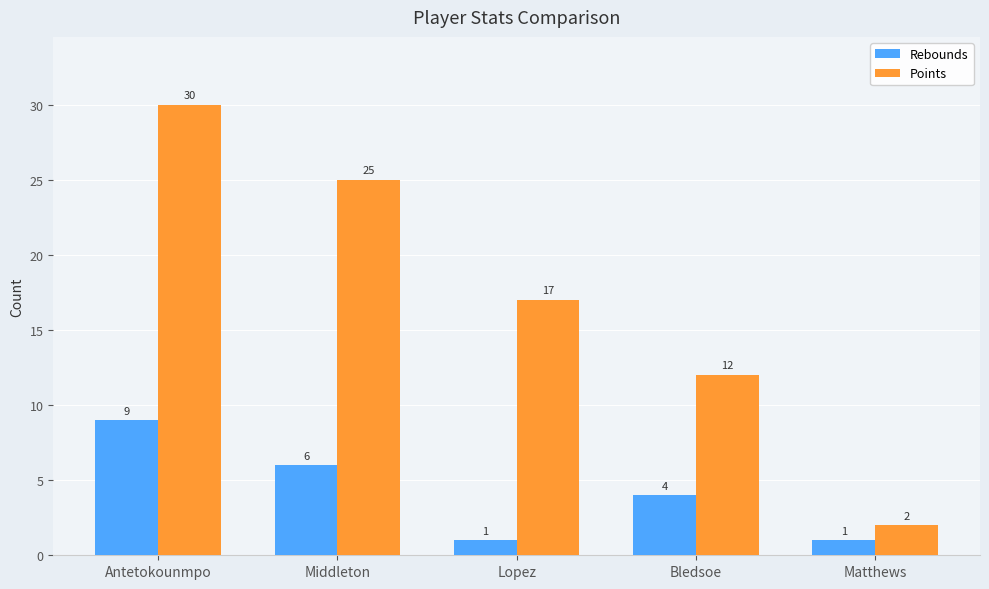

Which series has the largest range (max minus min)?

Points